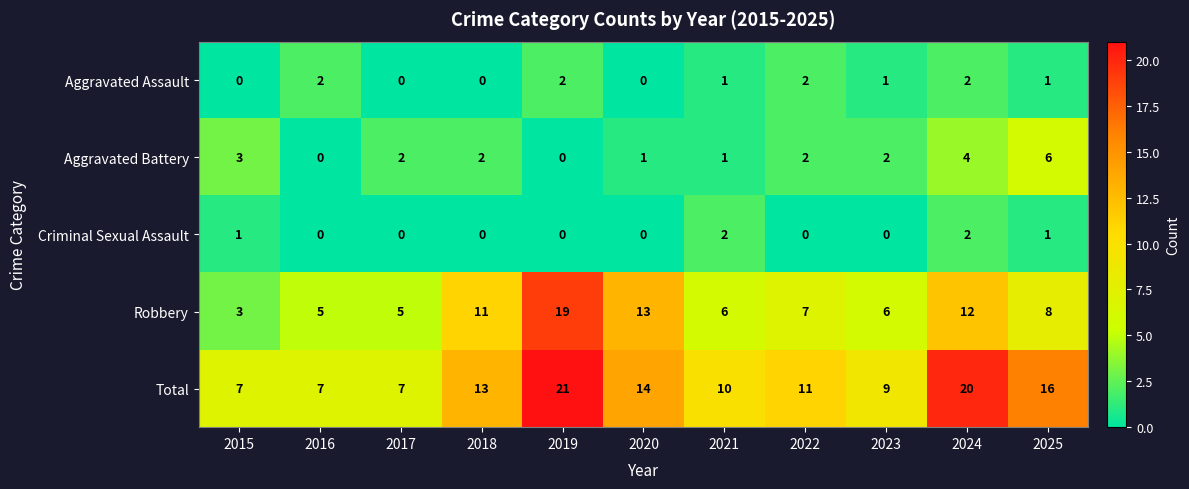

How many Total values are between 7 and 16?

9